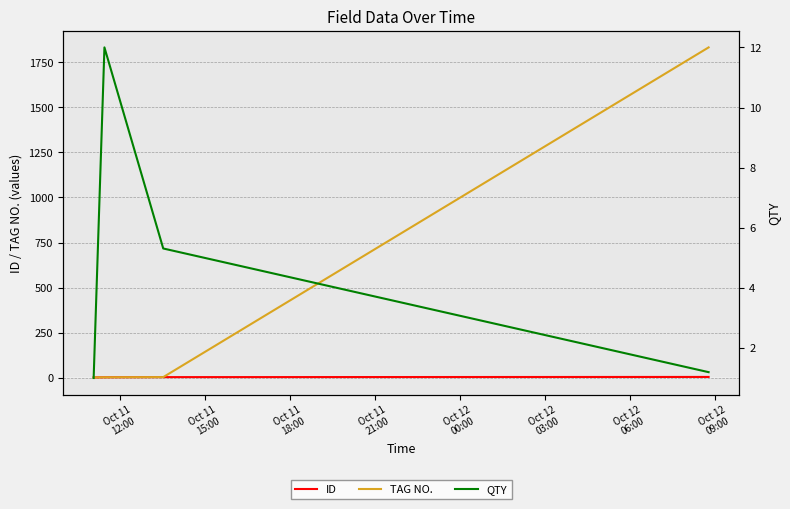

Which series changed the most between Oct 11
12:00 and Oct 11
18:00?

QTY